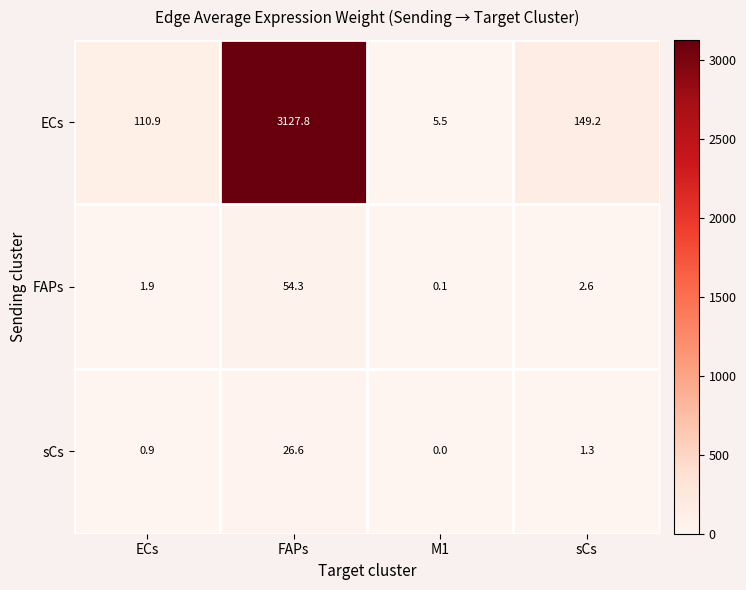

Reading right to left, what are all the values shown in this chart?

ECs: sCs=149.2	M1=5.5	FAPs=3127.8	ECs=110.9
FAPs: sCs=2.6	M1=0.1	FAPs=54.3	ECs=1.9
sCs: sCs=1.3	M1=0.0	FAPs=26.6	ECs=0.9